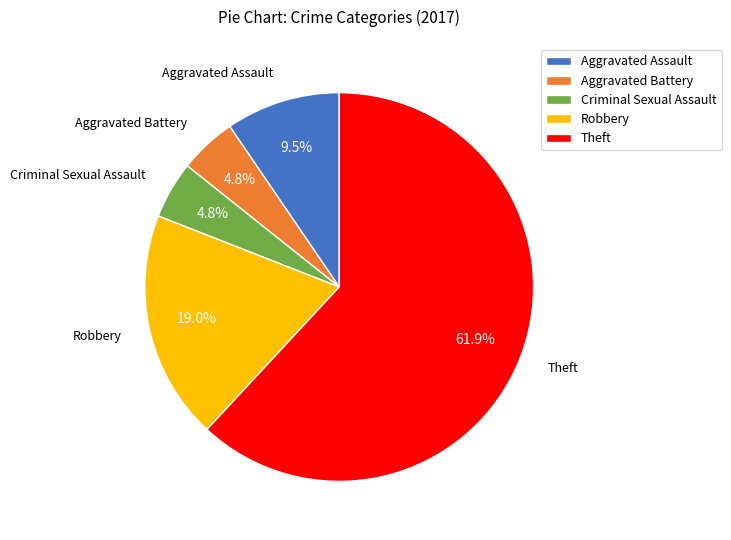

To the nearest percent, what is the combined percentage of Aggravated Battery and Criminal Sexual Assault?

10%